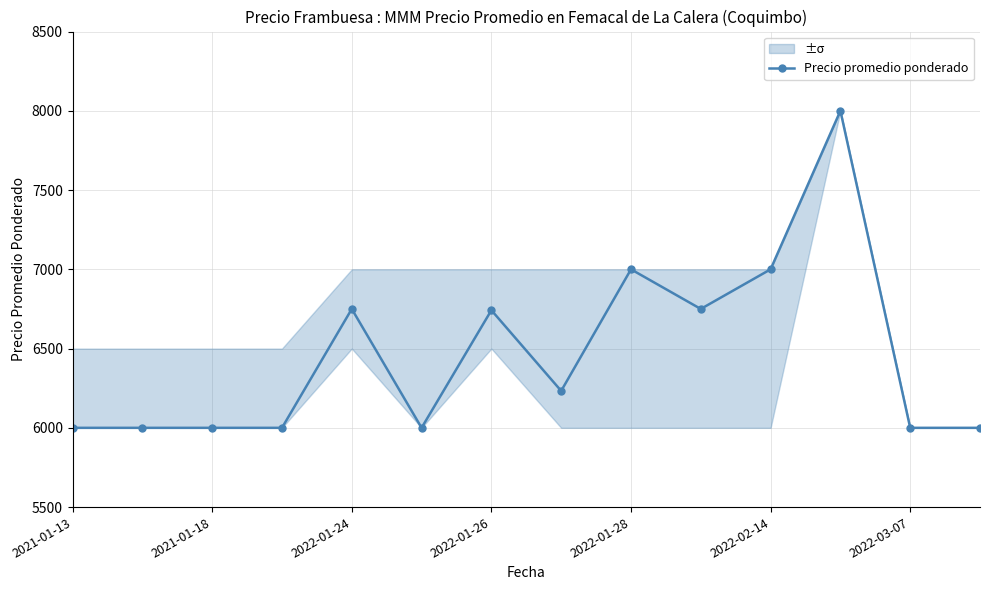

Is it true that the value at 2021-01-13 is 6000?

True